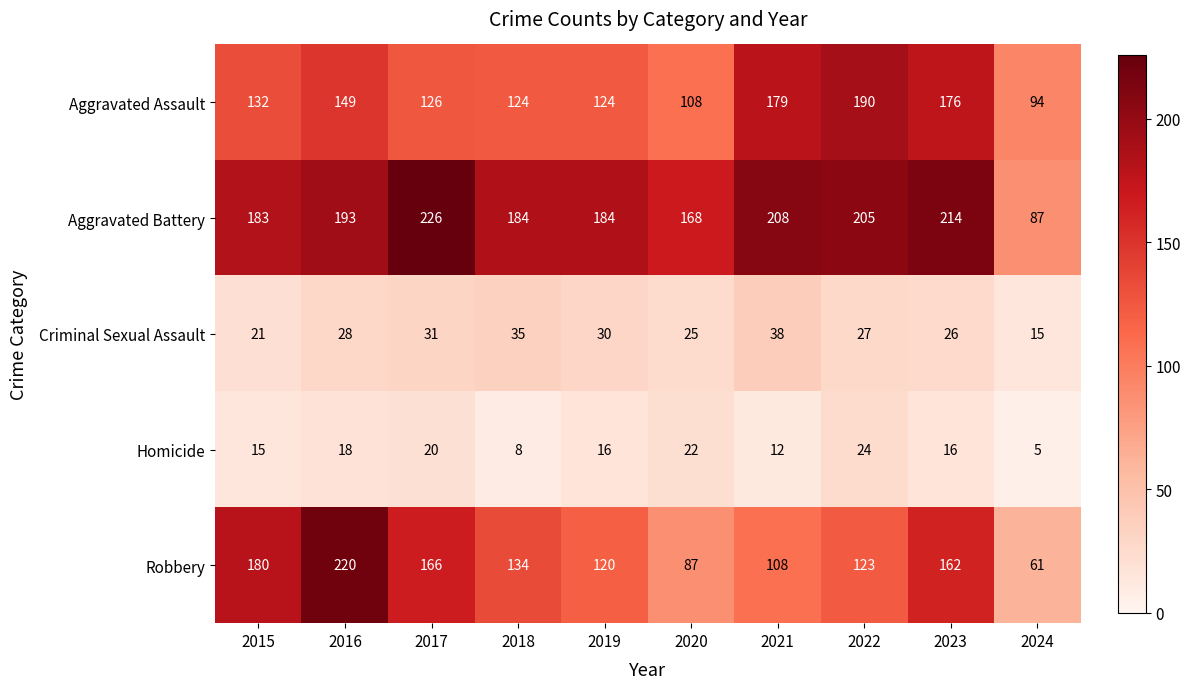

List the series in order of their peak value, highest first.

Aggravated Battery, Robbery, Aggravated Assault, Criminal Sexual Assault, Homicide